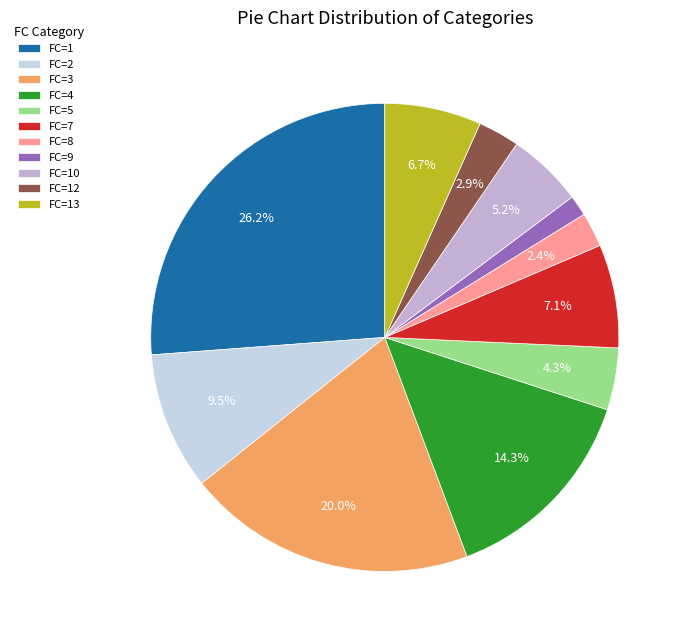

Does any single category account for the majority?

No